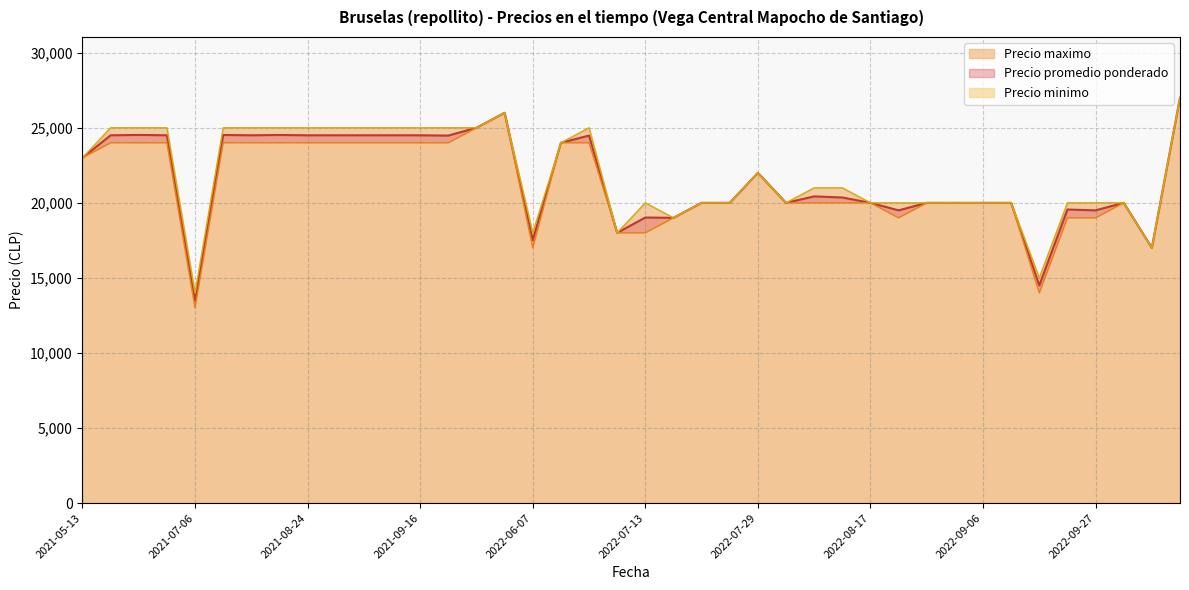

What is the sum of the Precio promedio ponderado values at 2022-07-29 and 2022-08-26?

42000